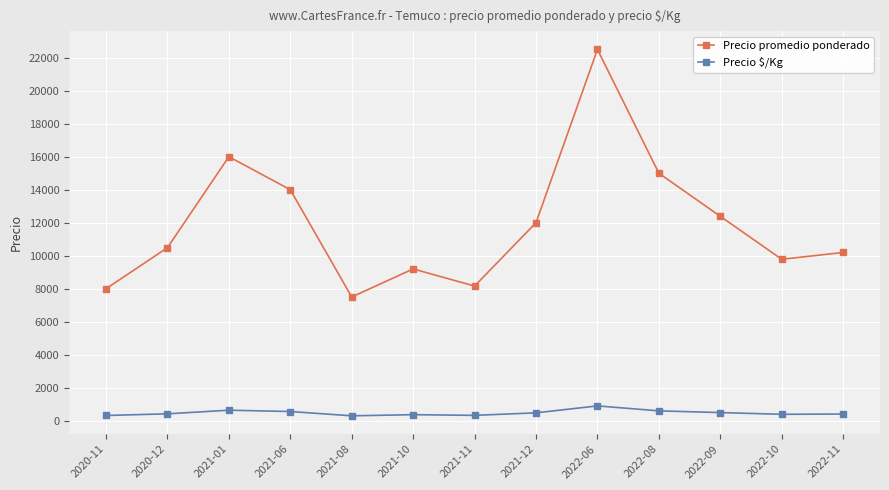

At which category is the sum across all series the highest?

2022-06